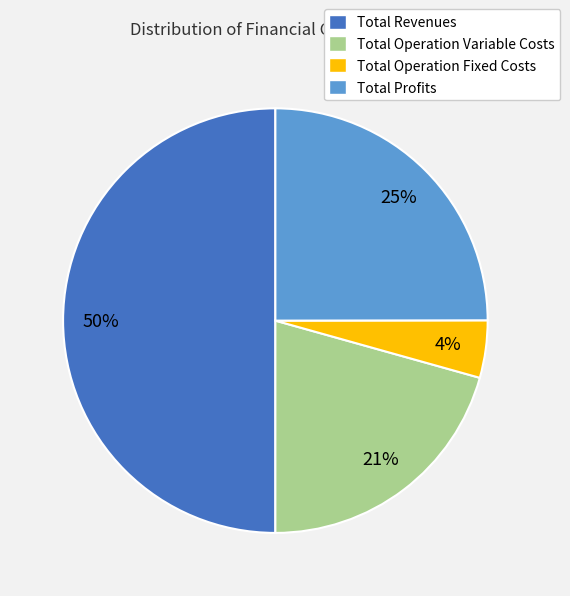

To the nearest percent, what percentage of the pie is Total Revenues?

50%